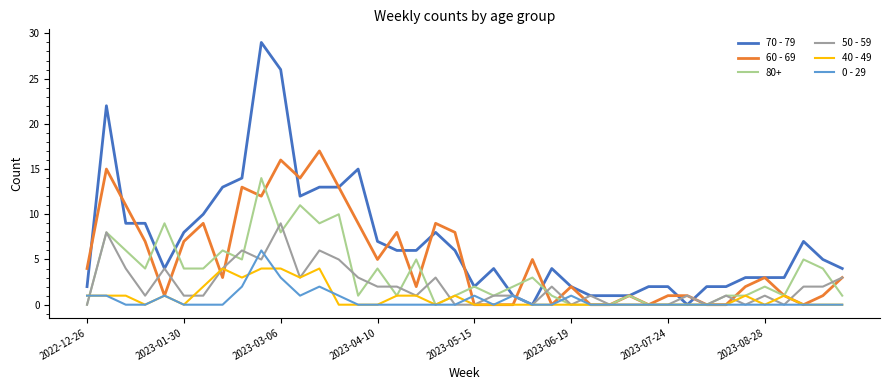

Rank the series by their maximum value, from highest to lowest.

70 - 79, 60 - 69, 80+, 50 - 59, 0 - 29, 40 - 49